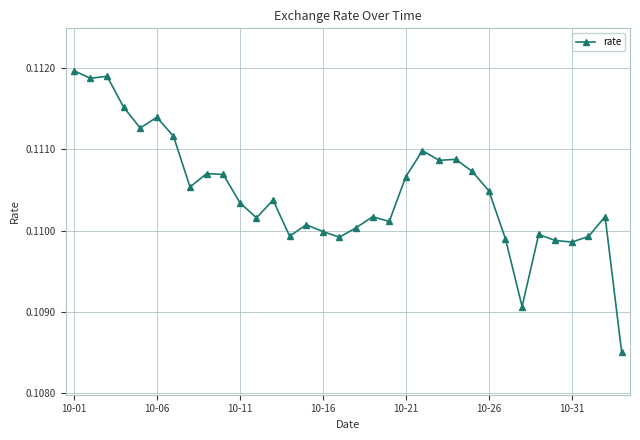

Count the values in the range 0 to 1.

34